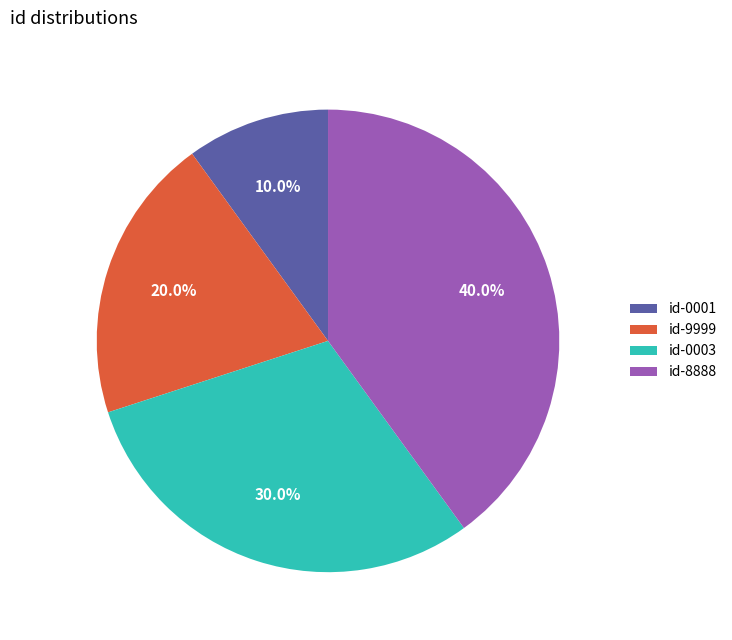

What is the smallest slice in the pie chart?

id-0001